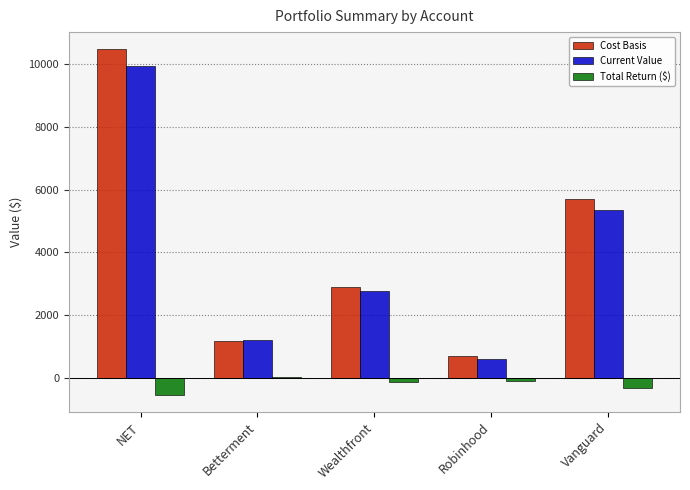

Is the value of Cost Basis at NET greater than the value of Current Value at Vanguard?

Yes